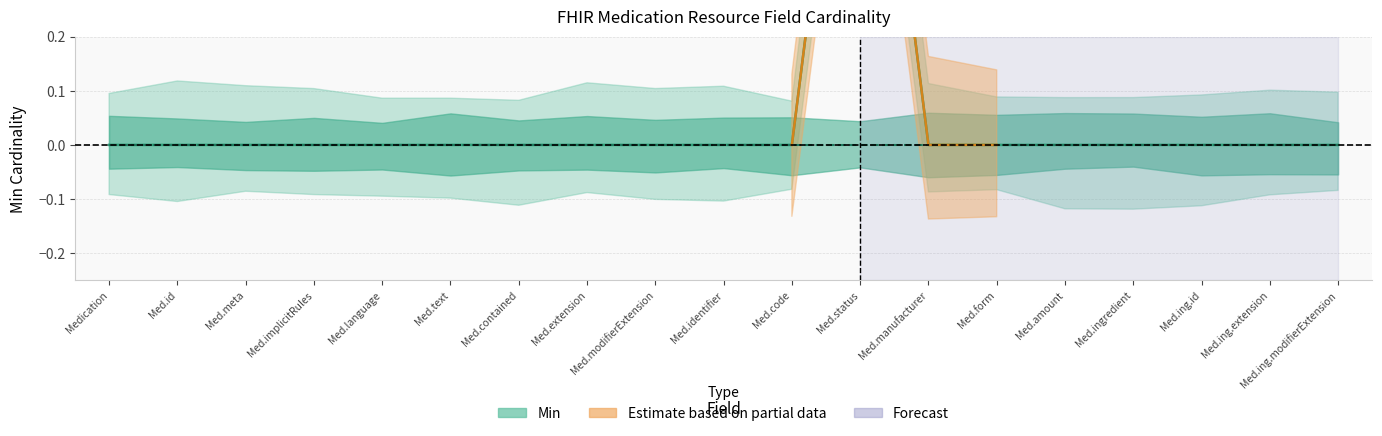

What is the difference between the maximum and minimum values in the Min series?

1